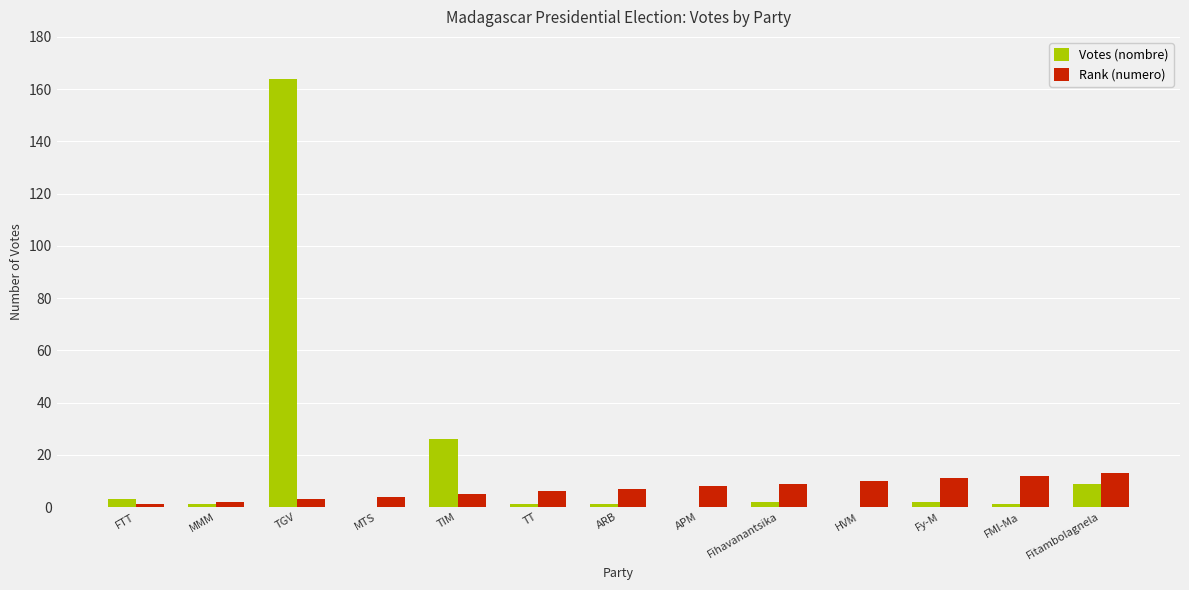

Is the value of Rank (numero) at MMM greater than the value of Votes (nombre) at Fitambolagnela?

No